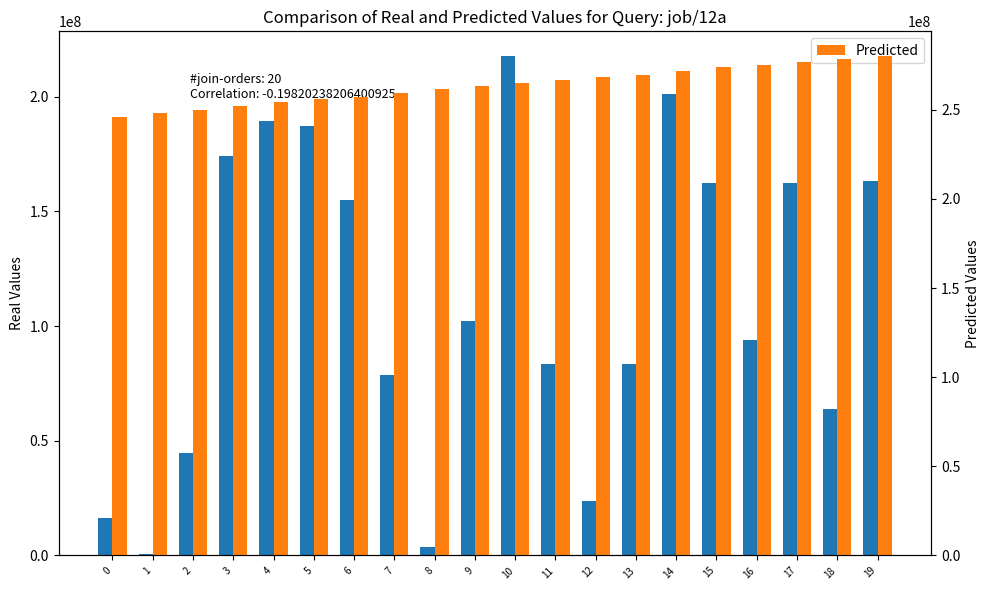

Is the value of Real Values at 17 greater than the value of Predicted at 13?

No